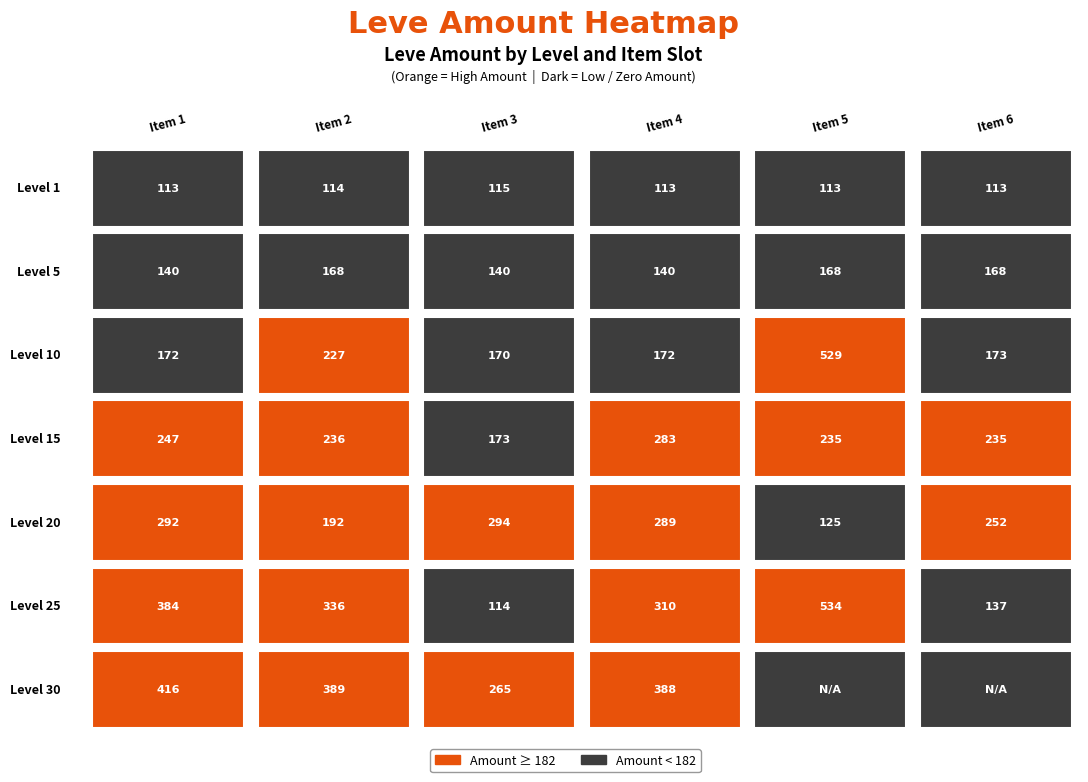

Which series has the largest total across all categories?

25